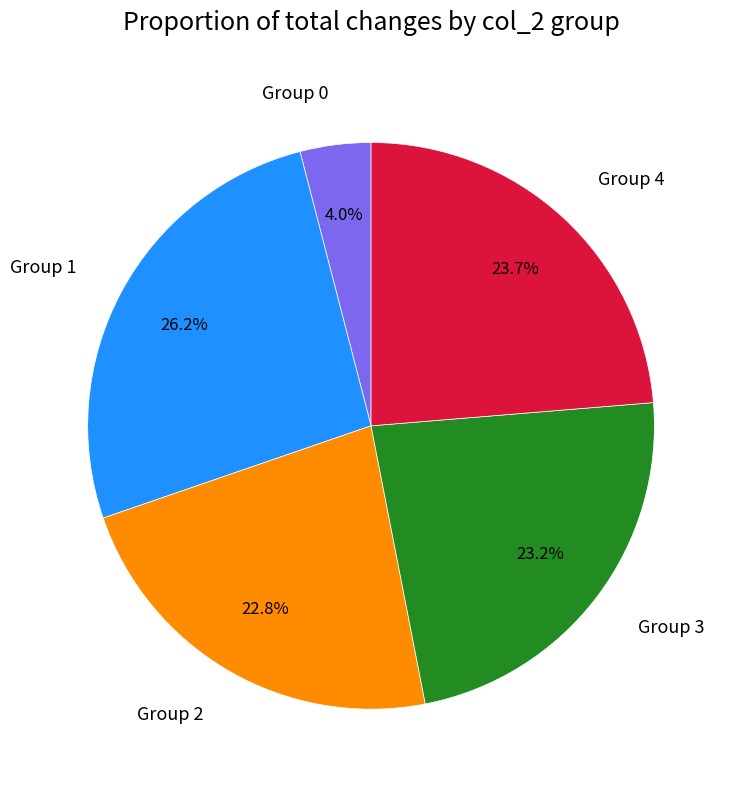

Count the number of slices in the pie.

5